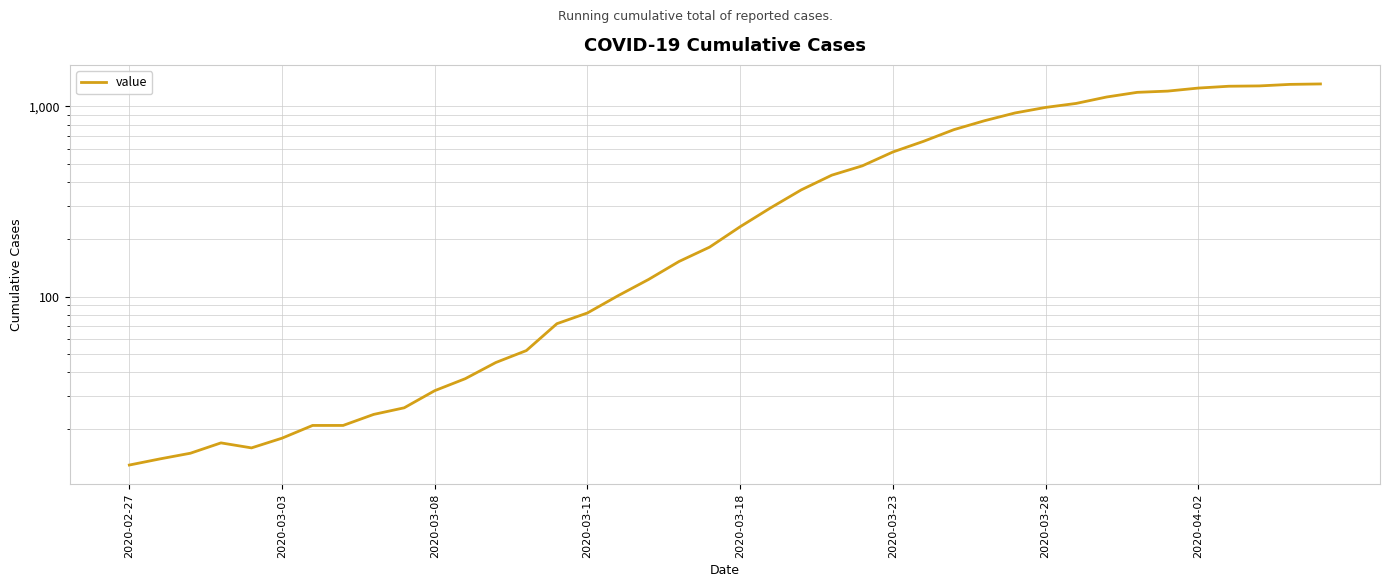

Count the number of data series in this chart.

1